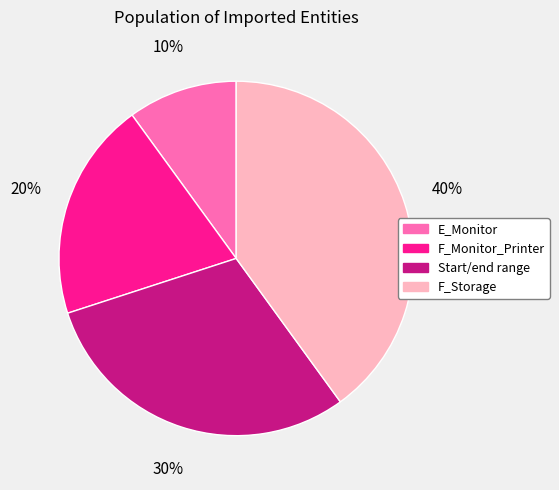

How many segments does this pie chart have?

4